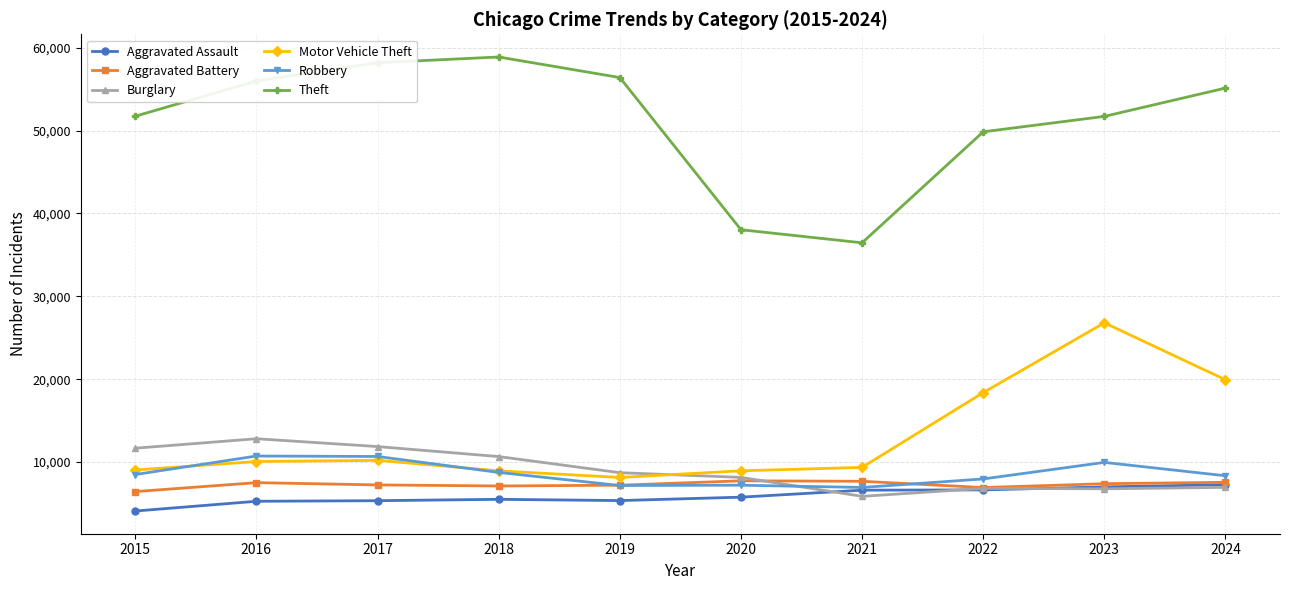

Where is the first local minimum for Burglary?

2021